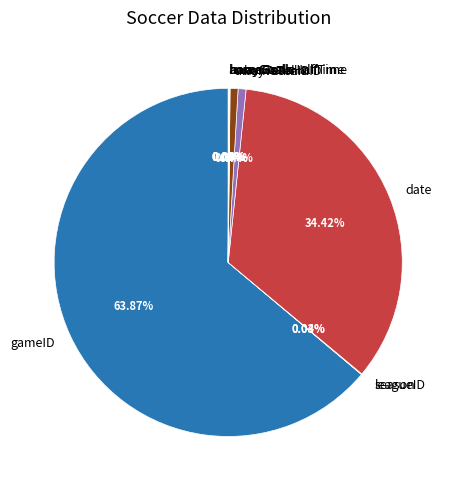

What is the largest slice in the pie chart?

gameID